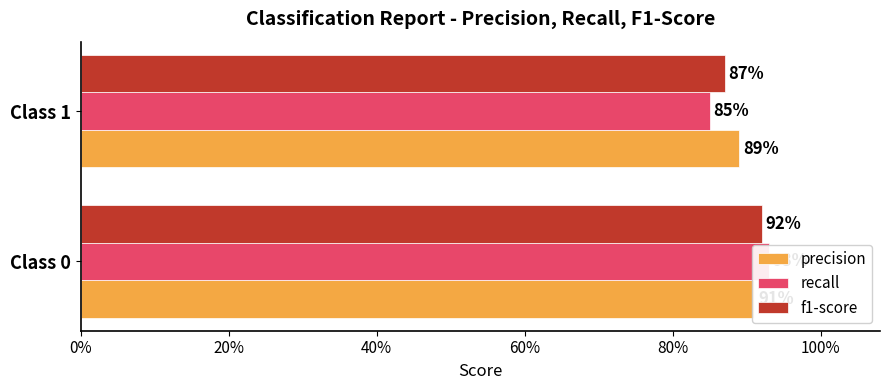

True or false: precision has a value of 0.3 at Class 1.

False